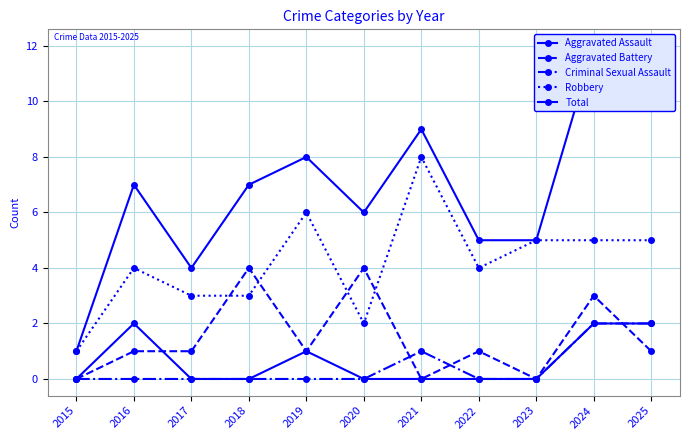

Count the Aggravated Assault values in the range 0 to 2.

11